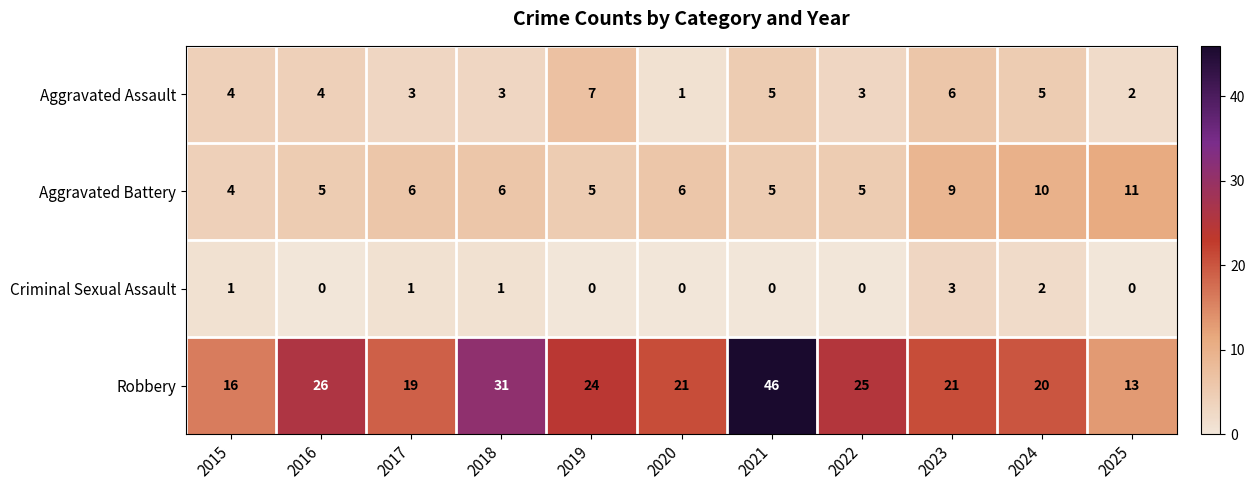

At which category is the sum across all series the highest?

2021